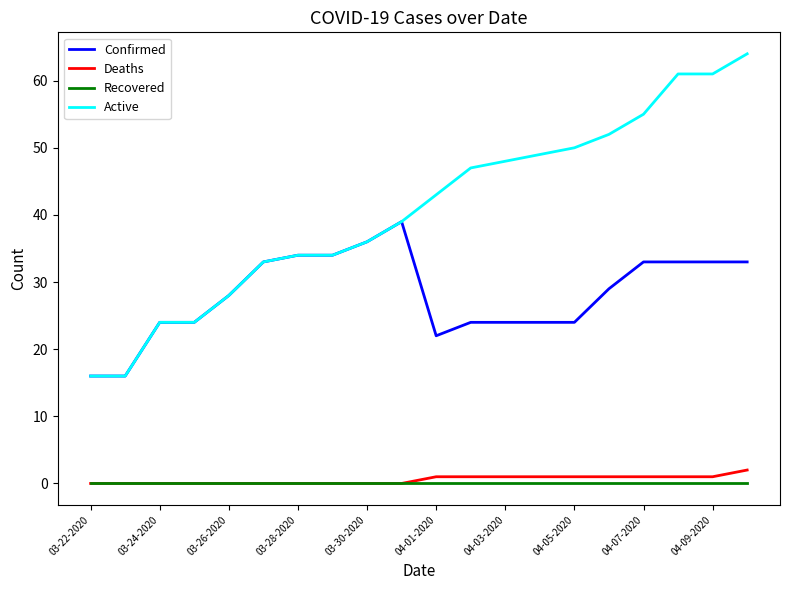

Which series has the largest range (max minus min)?

Active